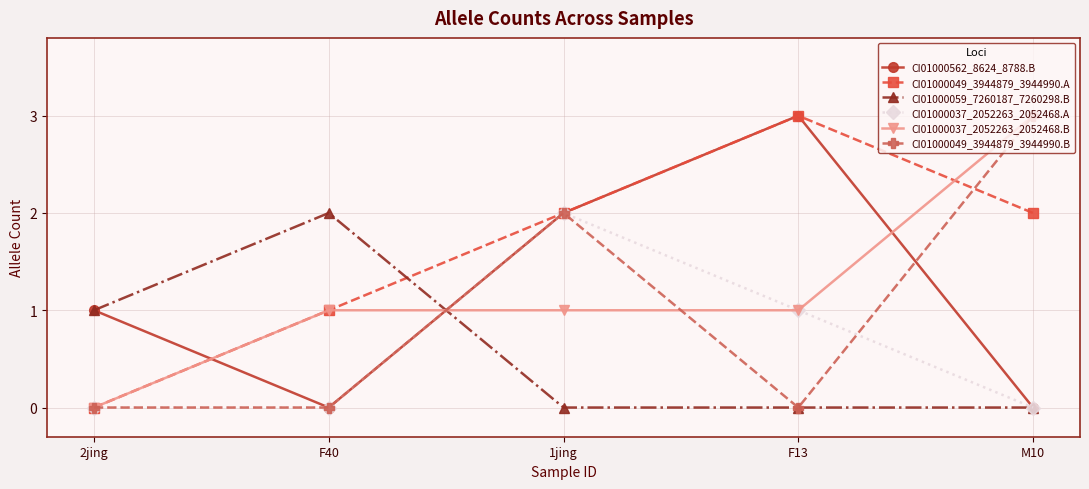

True or false: CI01000049_3944879_3944990.B and CI01000037_2052263_2052468.A cross at least once.

True